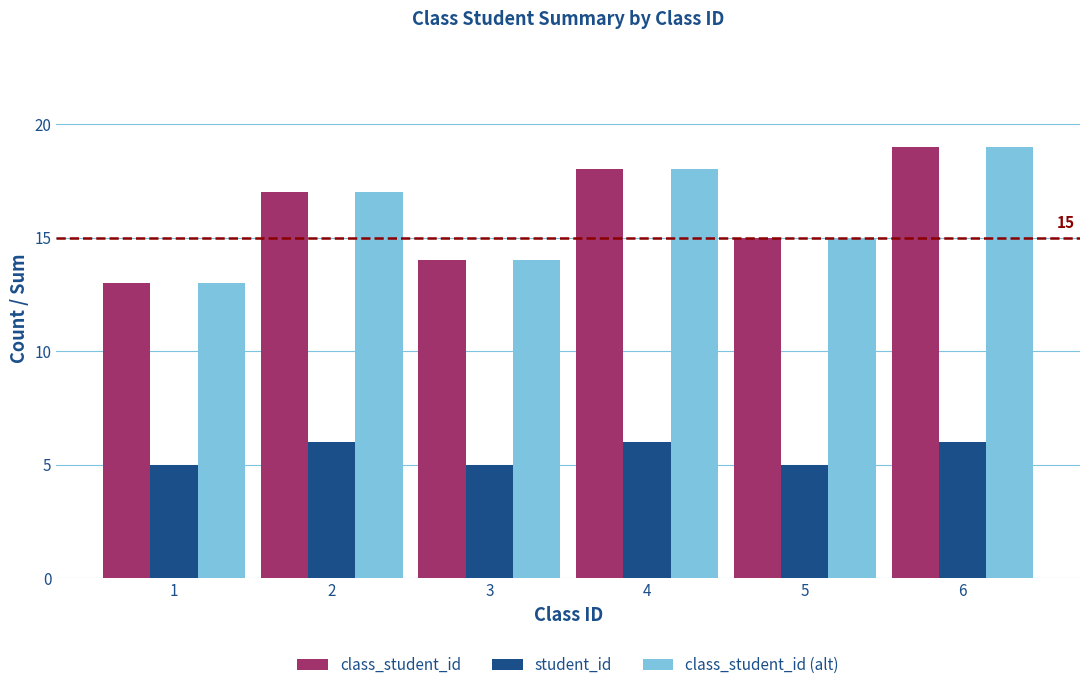

Reading left to right, what are all the values shown in this chart?

class_student_id: 13	17	14	18	15	19
student_id: 5	6	5	6	5	6
class_student_id (alt): 13	17	14	18	15	19